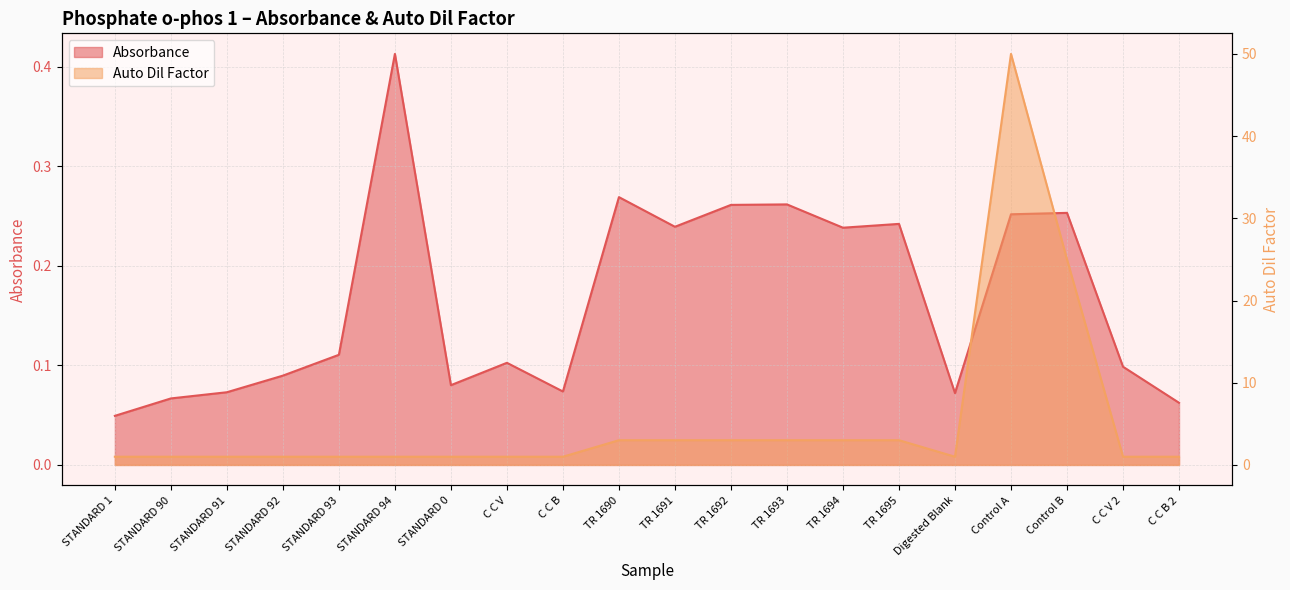

What is the value of the Absorbance point at the 7th from the left?

0.1